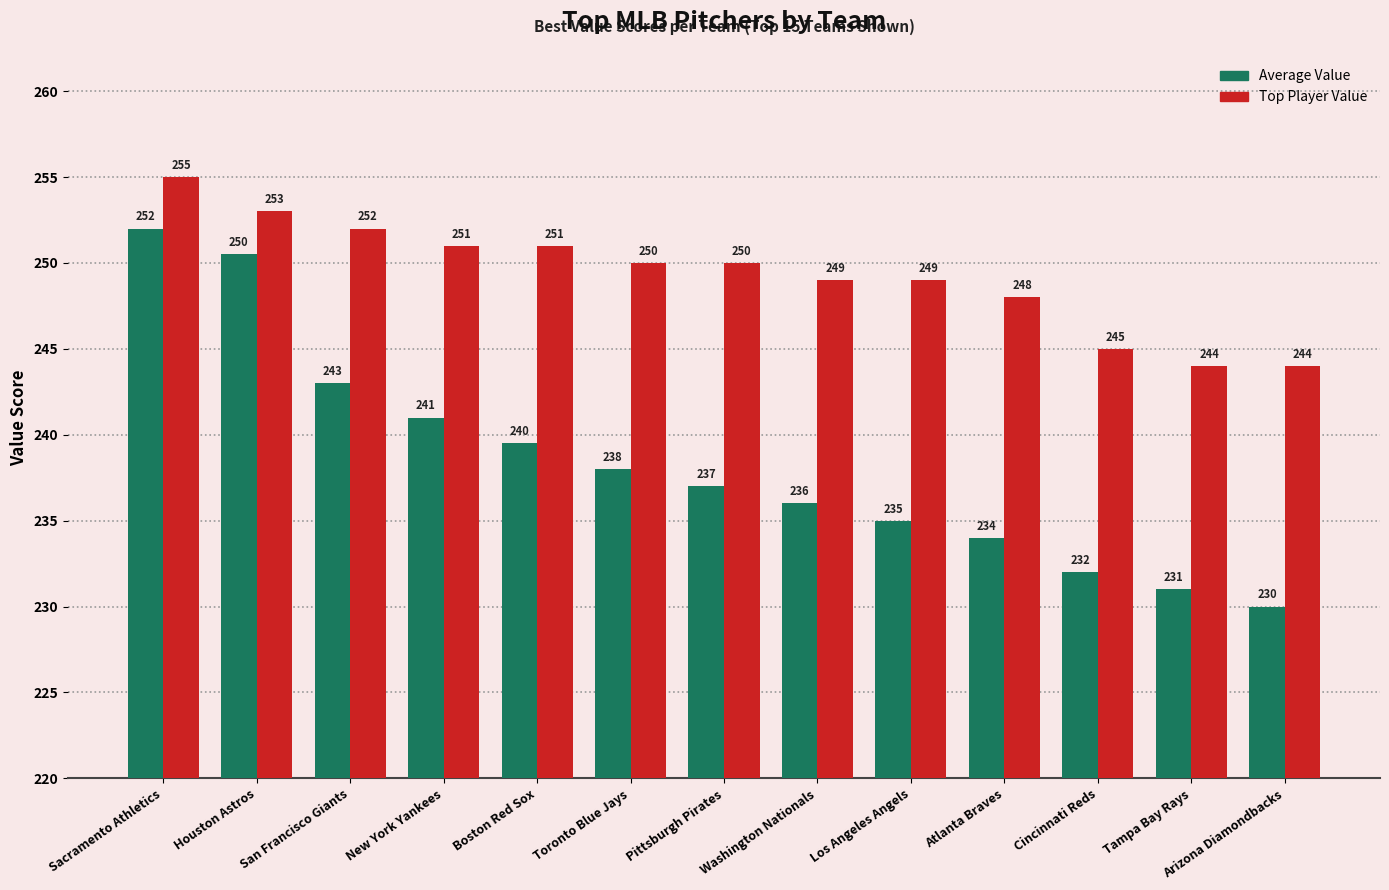

What is the sum of all Top Player Value values?

3241.0